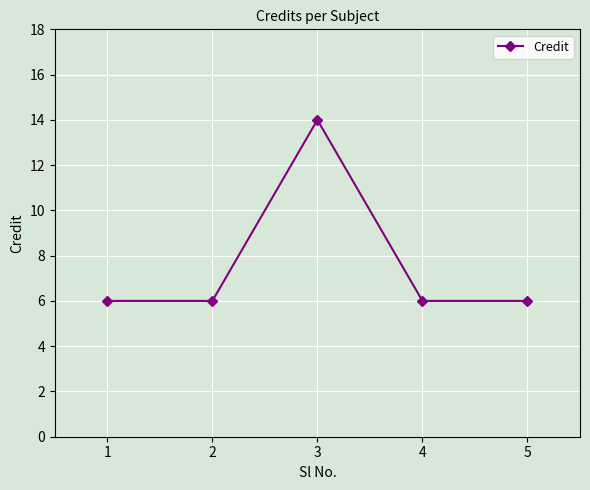

How many lines are shown in the chart?

1